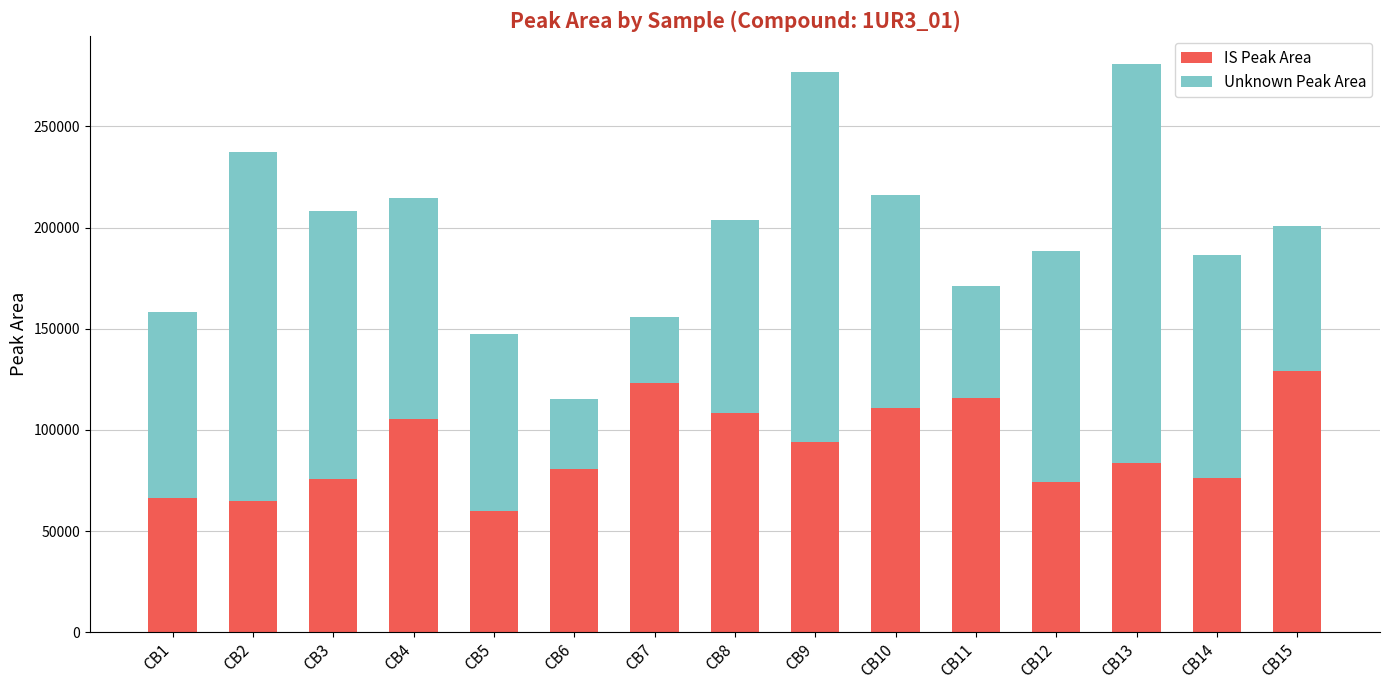

What is the average value of the IS Peak Area series?

91228.0